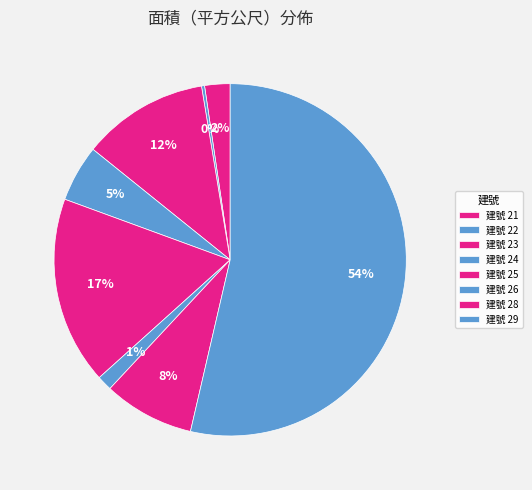

How many slices are in this pie chart?

8